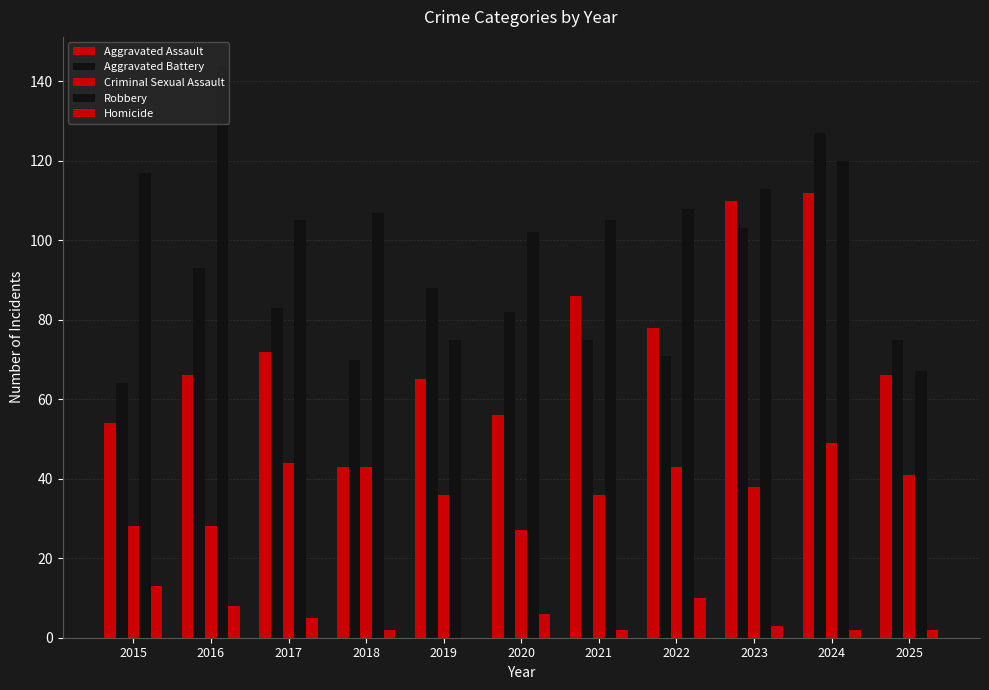

How many groups of bars are there?

11